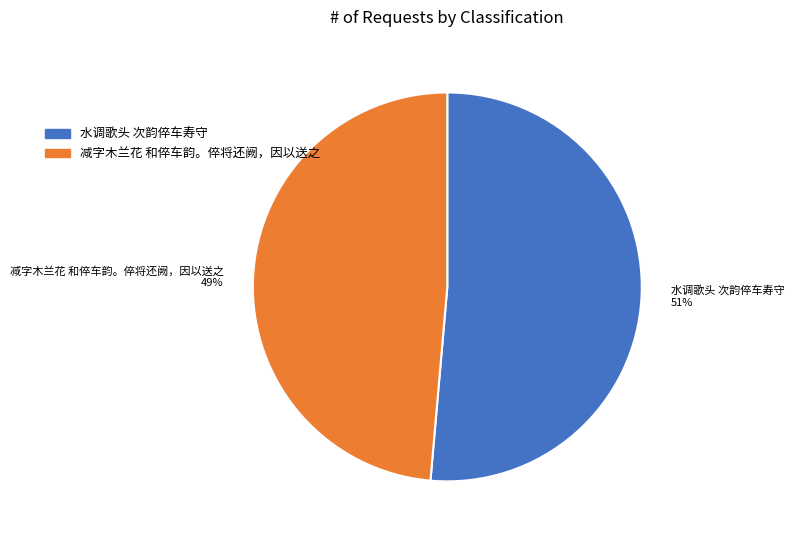

Rank the categories by value from highest to lowest.

水调歌头 次韵倅车寿守, 减字木兰花 和倅车韵。倅将还阙，因以送之